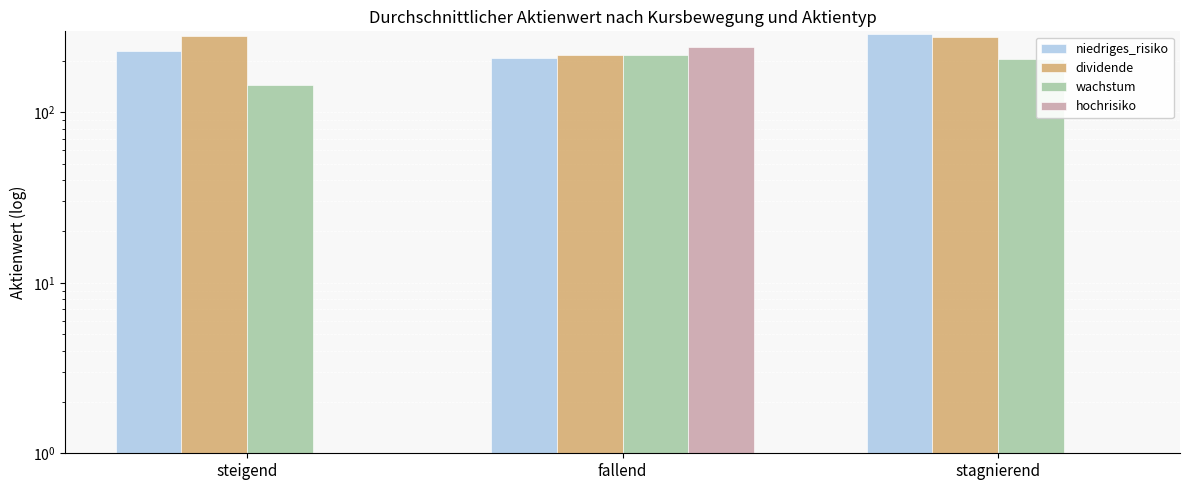

What is the greatest value displayed?

288.5